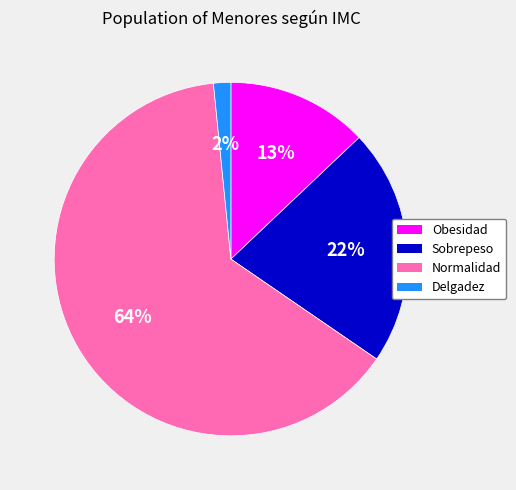

Does any single category account for the majority?

Yes